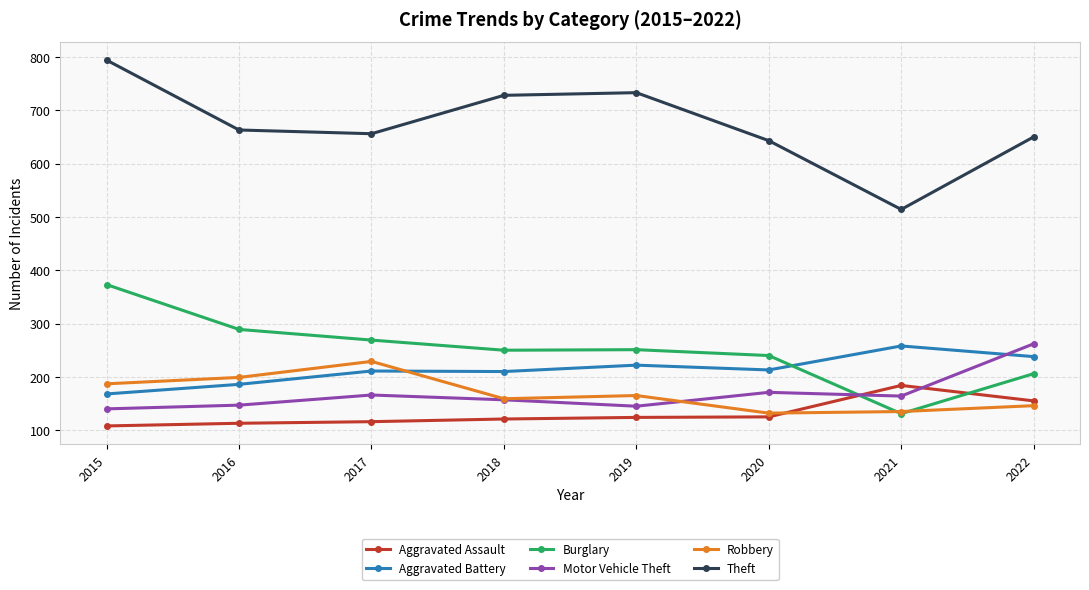

At which label is Aggravated Assault closest to 146?

2022